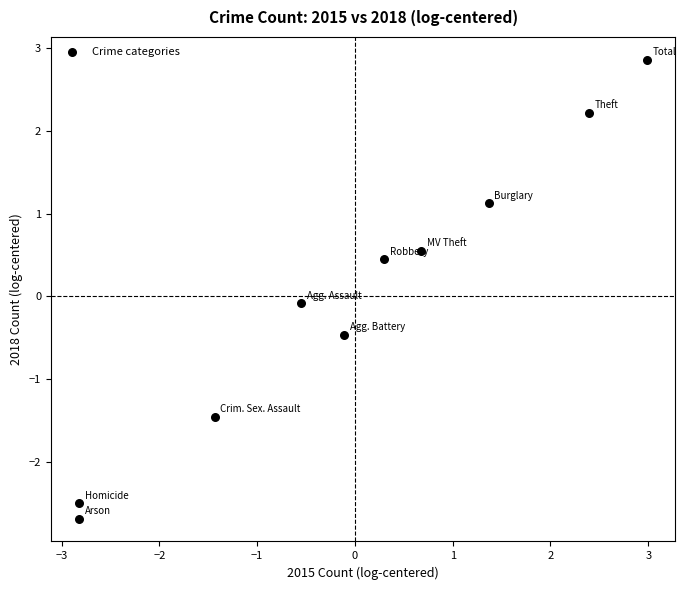

What is the range of X values (max minus min)?

5.8